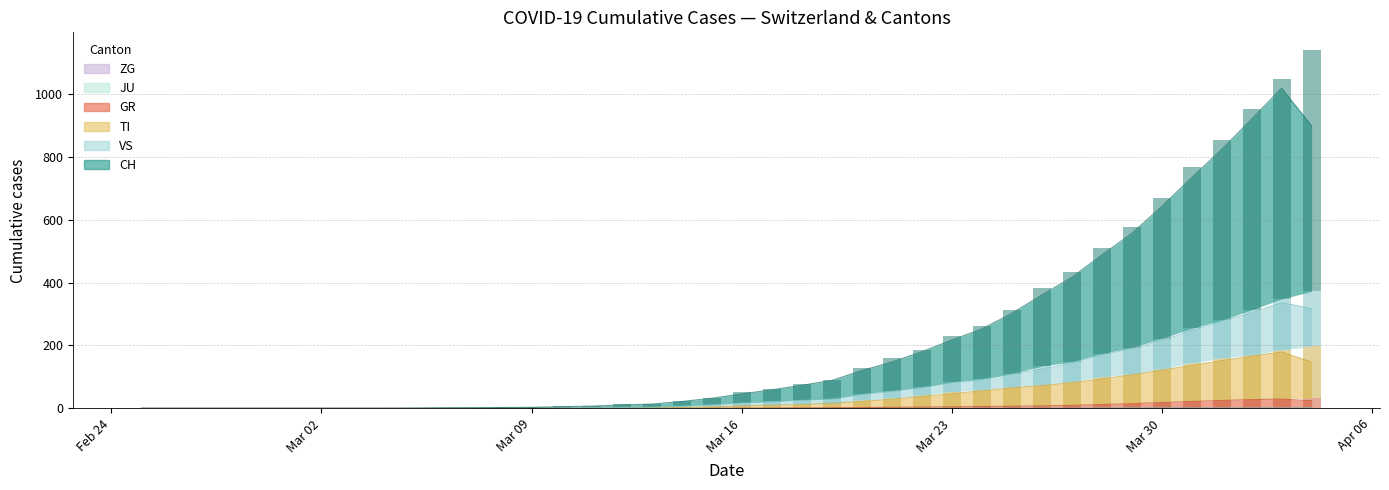

How many values in ZG are above zero?

8